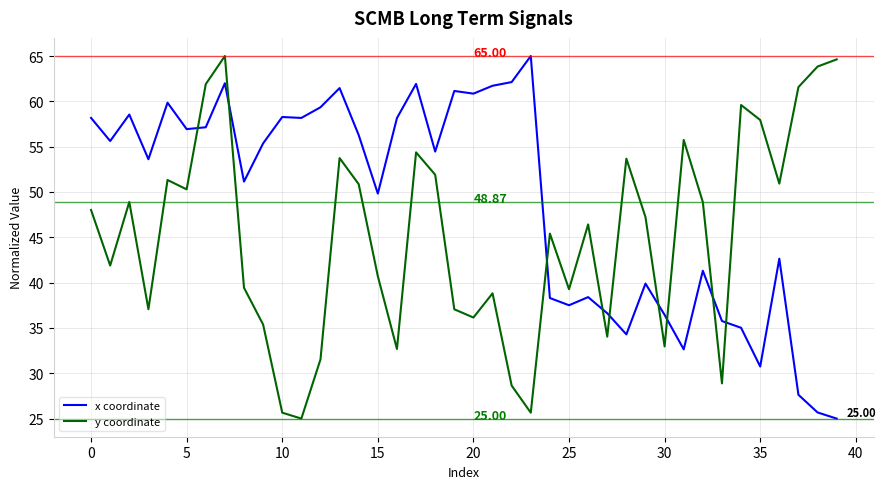

Which series has the largest total across all categories?

x coordinate